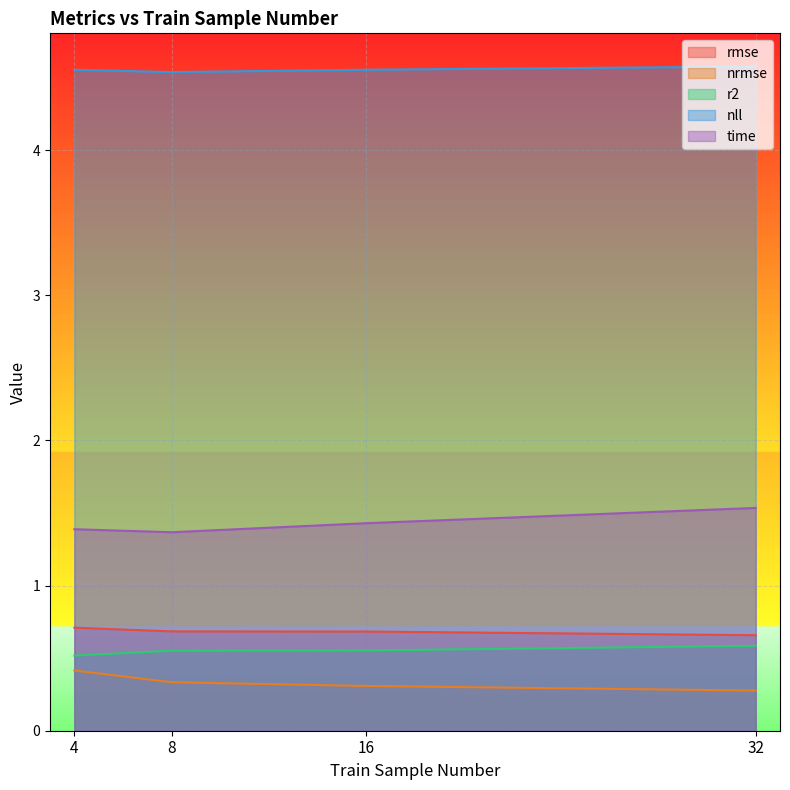

What are all the series names shown in the legend?

rmse, nrmse, r2, nll, time